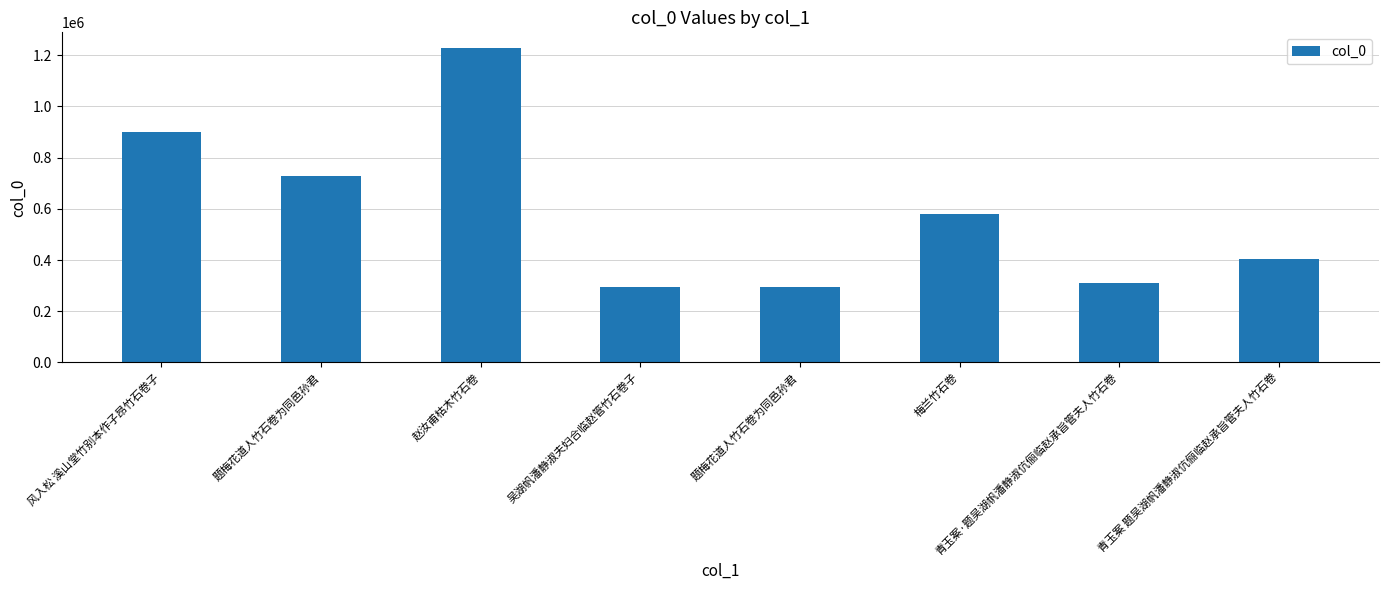

Reading right to left, transcribe all the data shown in this chart.

402958	309477	578422	293494	296125	1228271	730170	899509